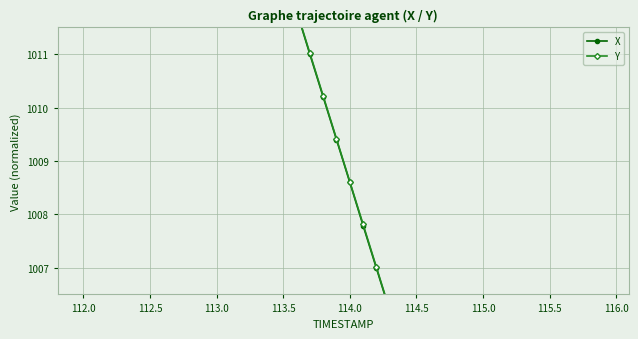

Is it true that Y equals 1680.6 at 113.0?

False